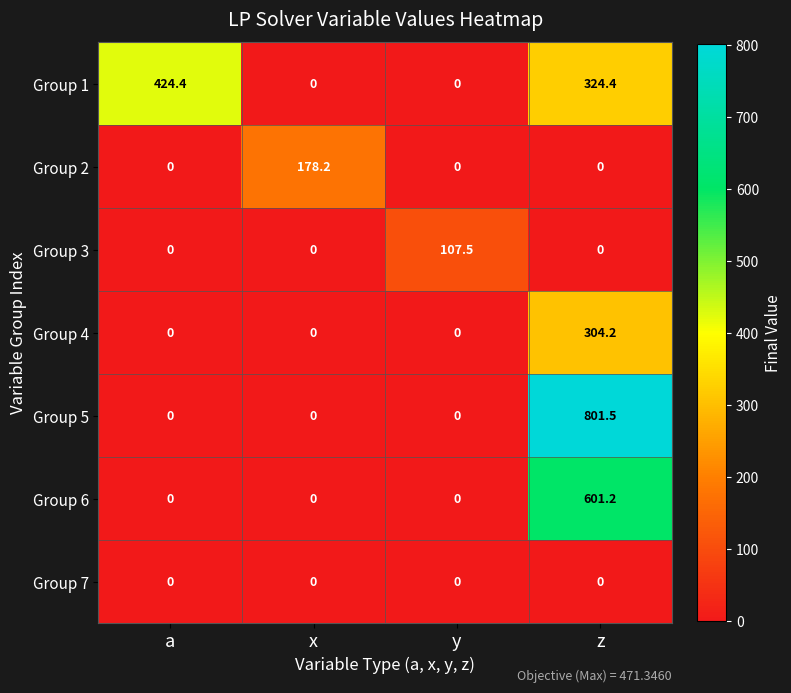

True or false: Group 6 has a value of 0.0 at y.

True